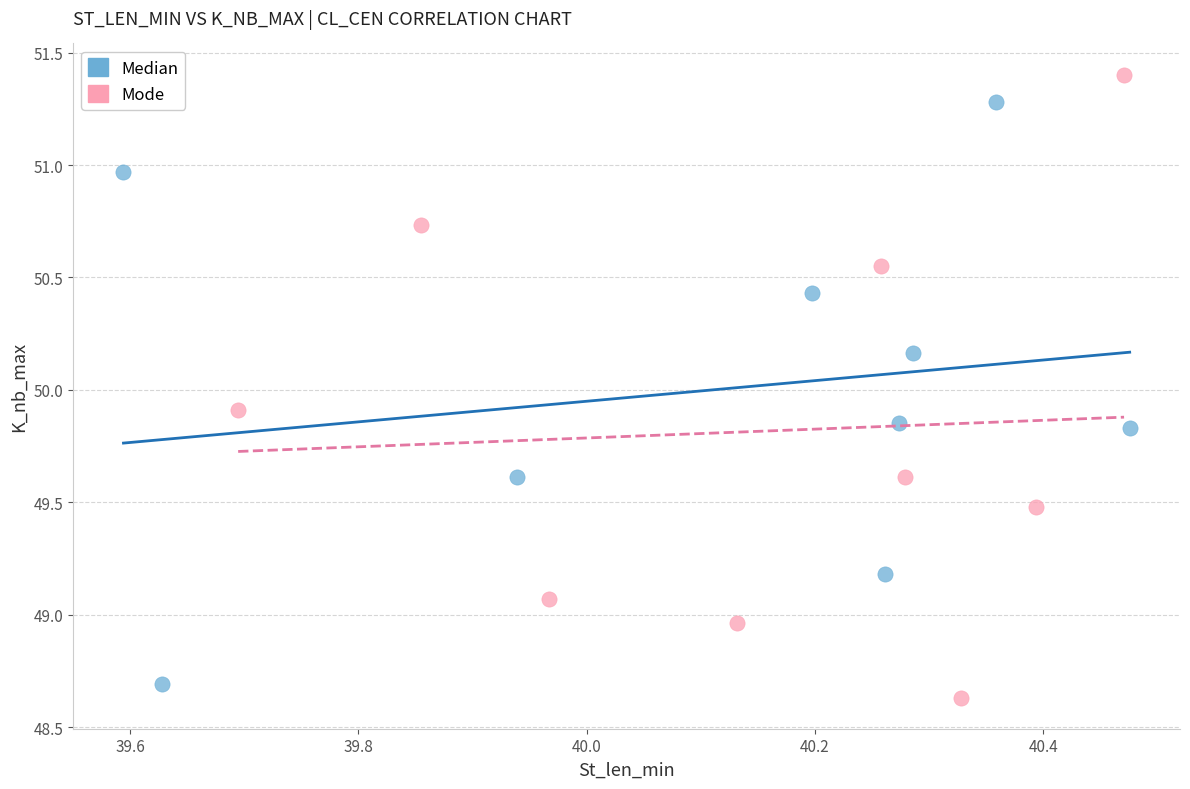

Which series reaches the maximum Y coordinate?

Mode